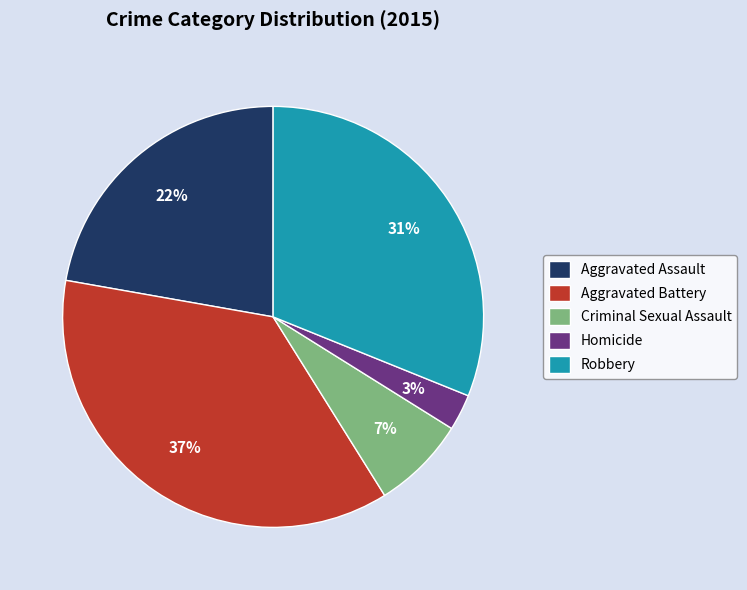

To the nearest percent, what is the difference between the Aggravated Battery and Homicide slice percentages?

34%